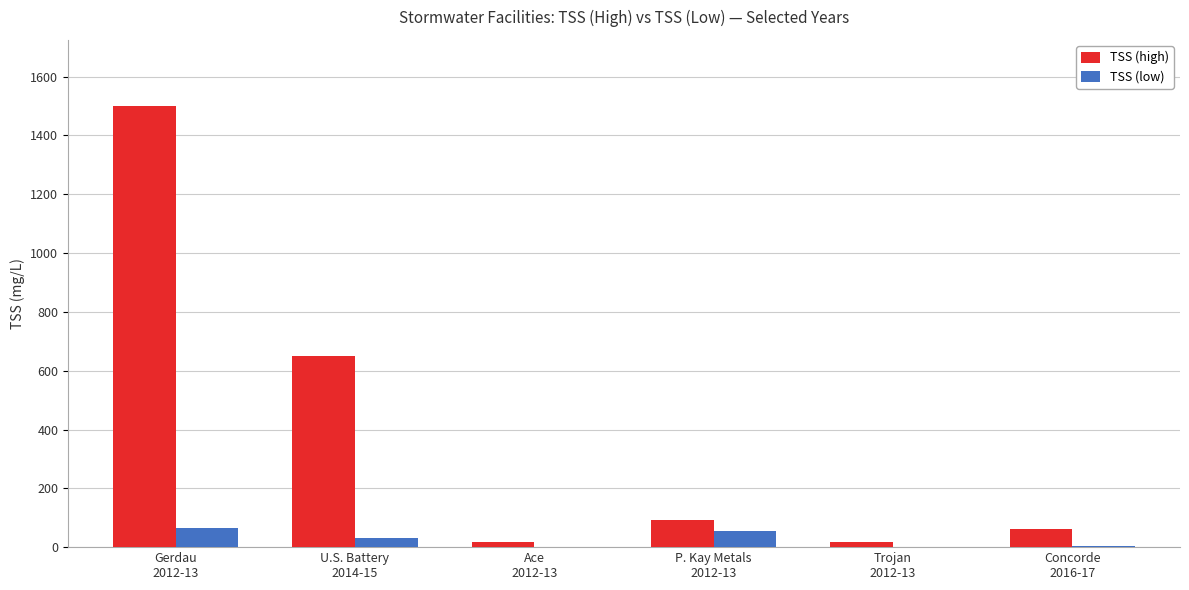

What is the maximum value shown in the chart?

1500